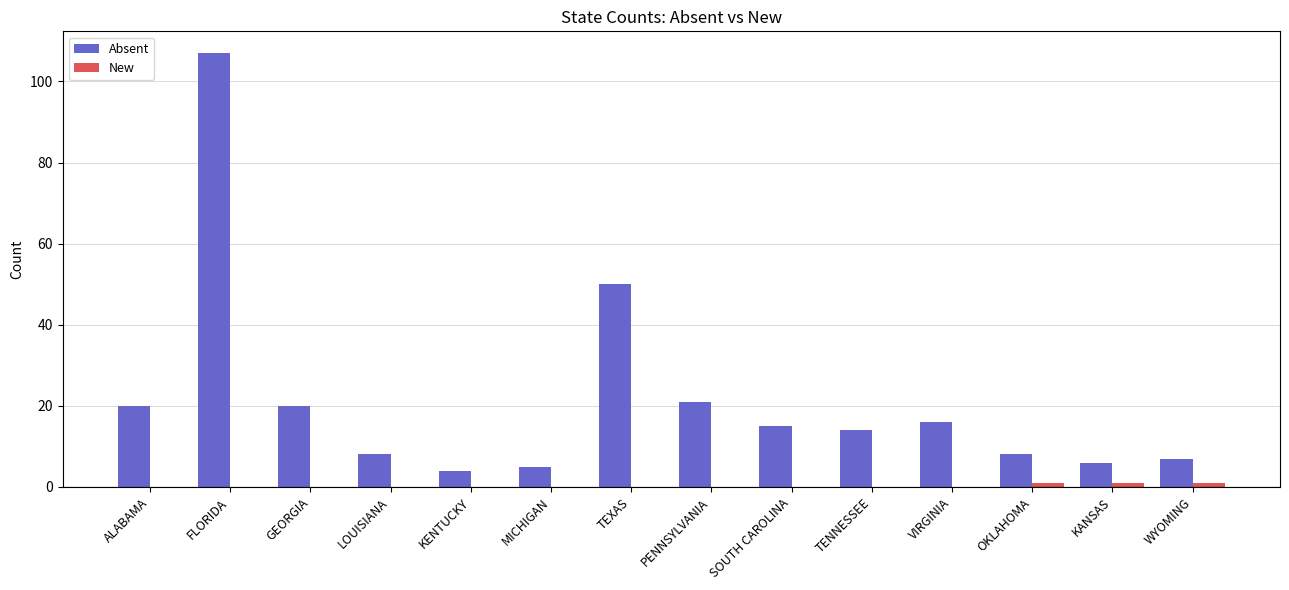

Where does the Absent series first go above 15?

ALABAMA